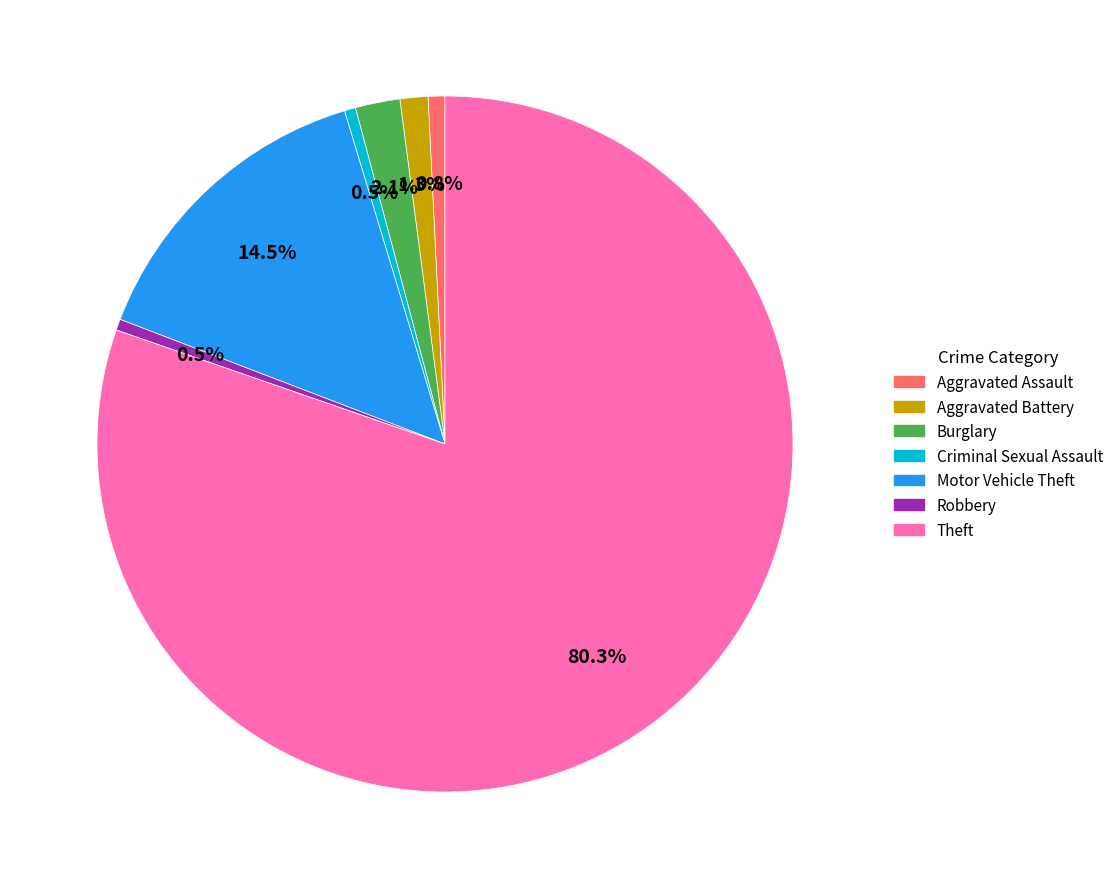

What percentage do Criminal Sexual Assault and Burglary together represent?

2.6%